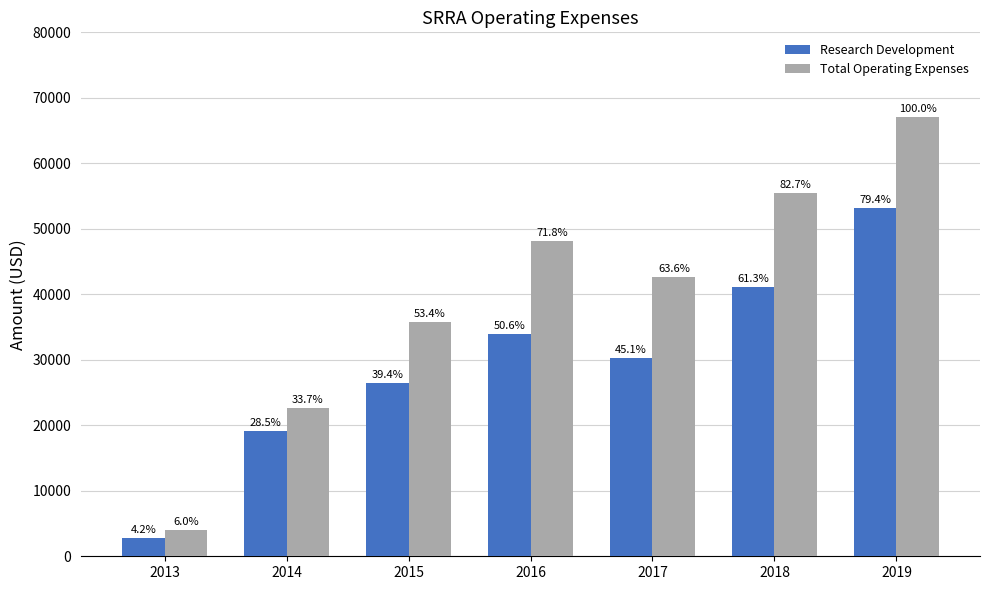

What are all the series names shown in the legend?

Research Development, Total Operating Expenses